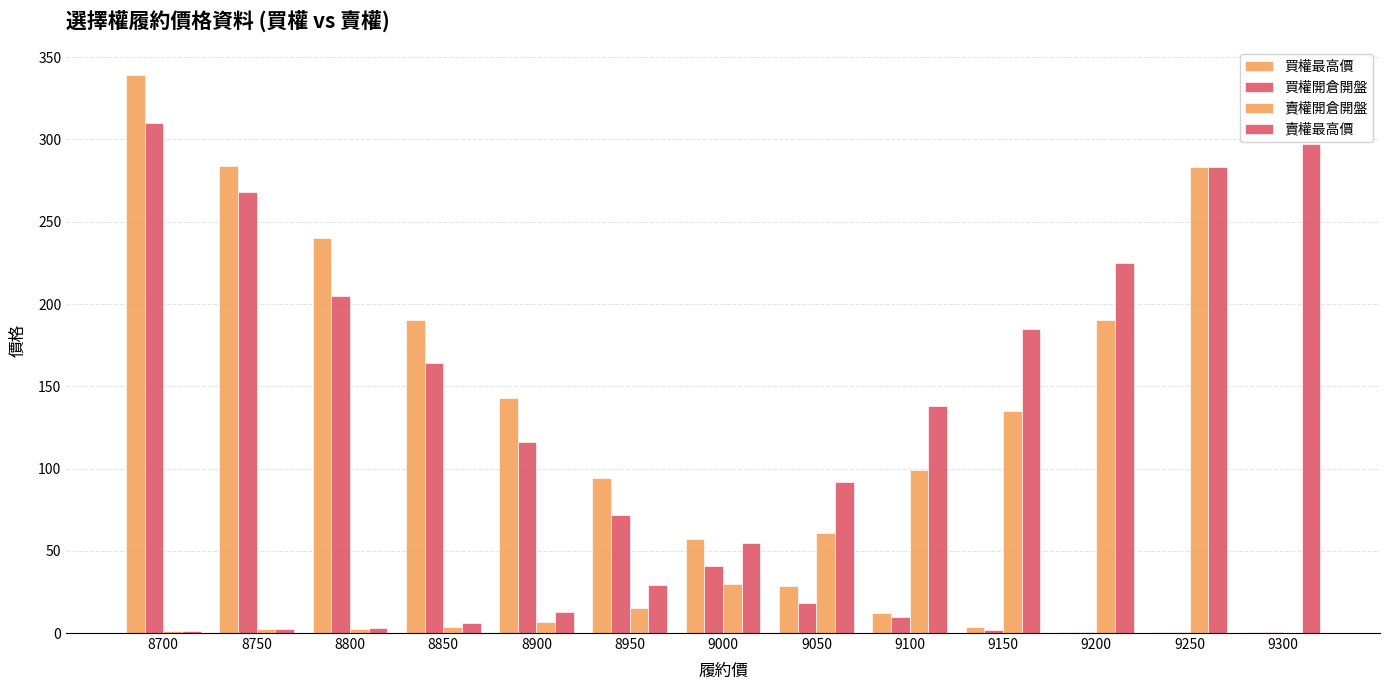

What is the sum of all 賣權開倉開盤 values?

829.7